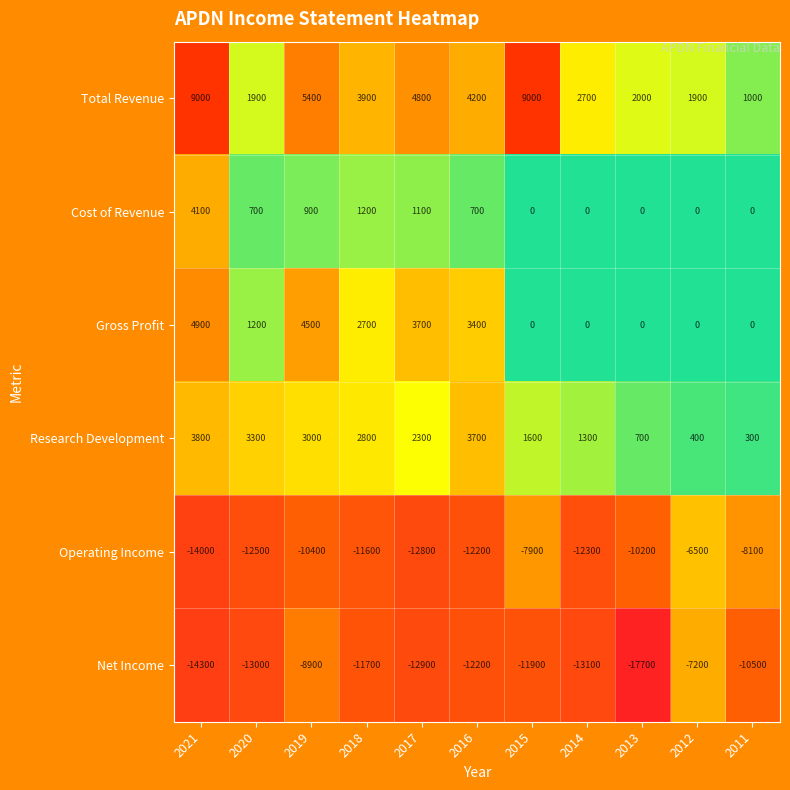

Which series has the largest range (max minus min)?

Net Income